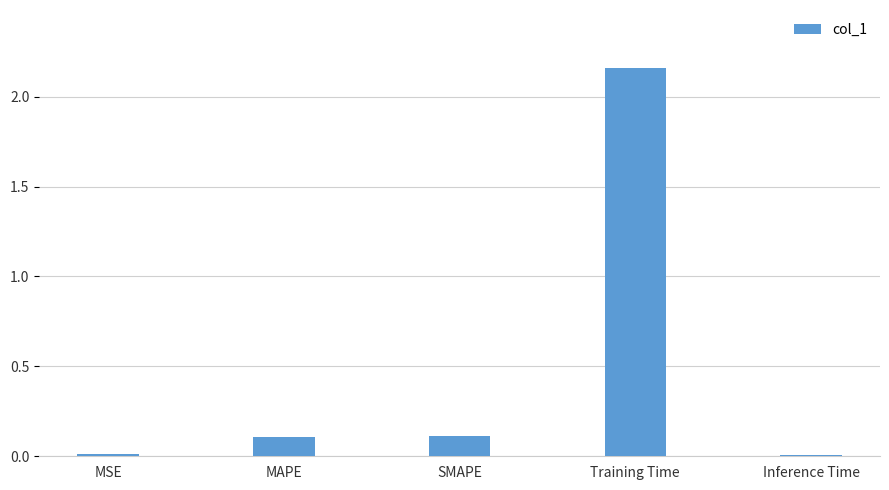

Is it true that the value at MSE is 0.0?

True